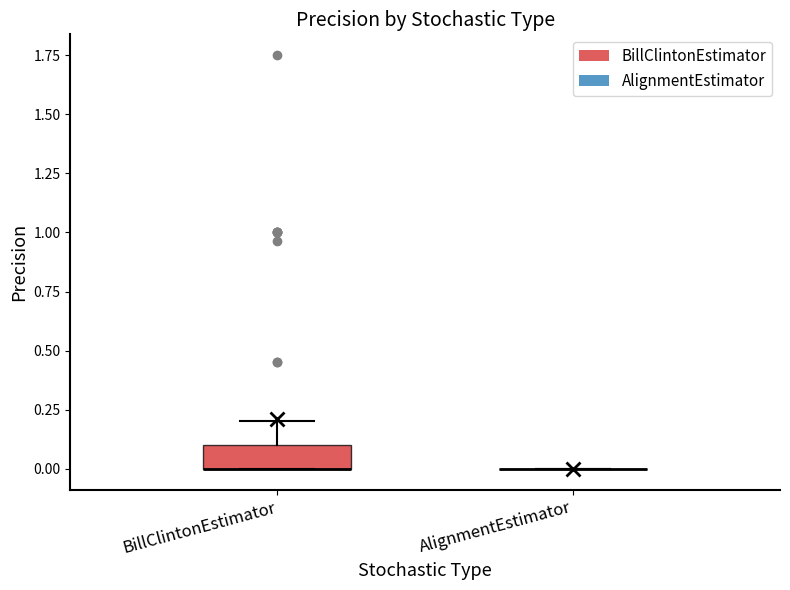

Reading left to right, transcribe this box plot: for each box, give where its median line is, the range the box spans, and where its two whiskers end, as read against the y-axis. The values are not printed on the chart, so give them approximately, as read against the axis.

BillClintonEstimator: median 0.0 (drawn on the box's lower edge), box 0.0 to 0.1, whiskers 0.0 to 0.2
AlignmentEstimator: box collapsed to a line at 0.0, whiskers 0.0 to 0.0